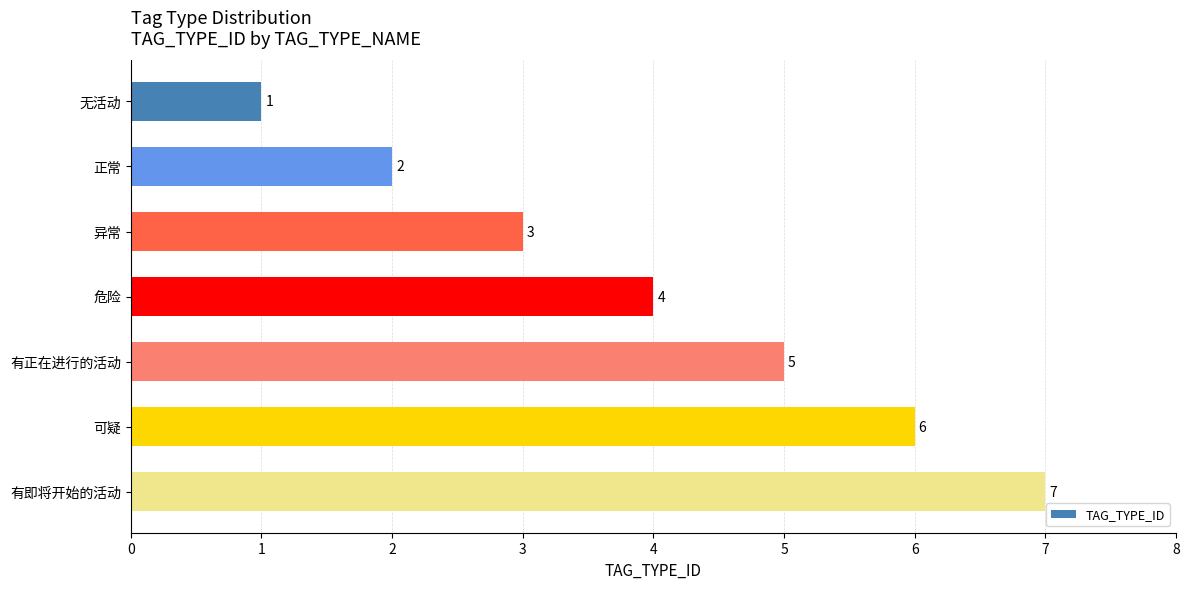

What is the label of the 1st bar from the bottom?

有即将开始的活动